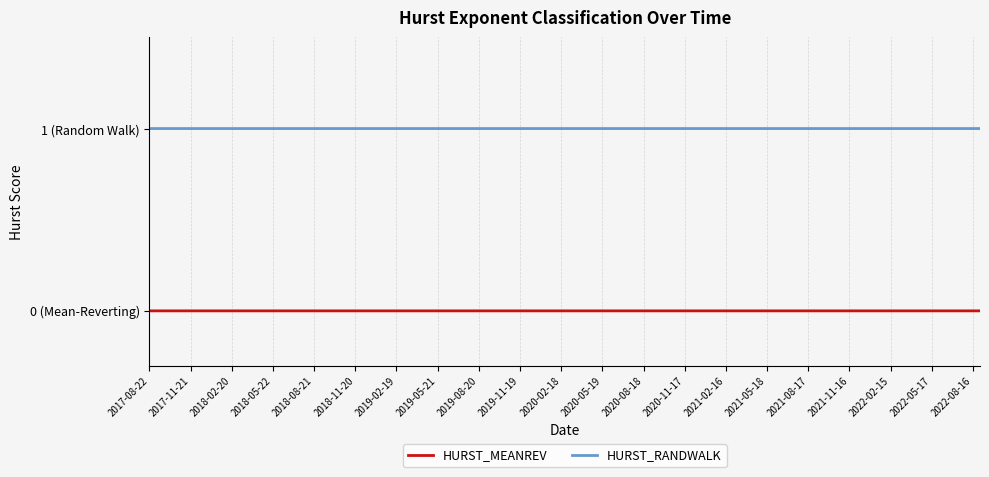

Which category has the lowest value in the HURST_RANDWALK series?

2017-08-22